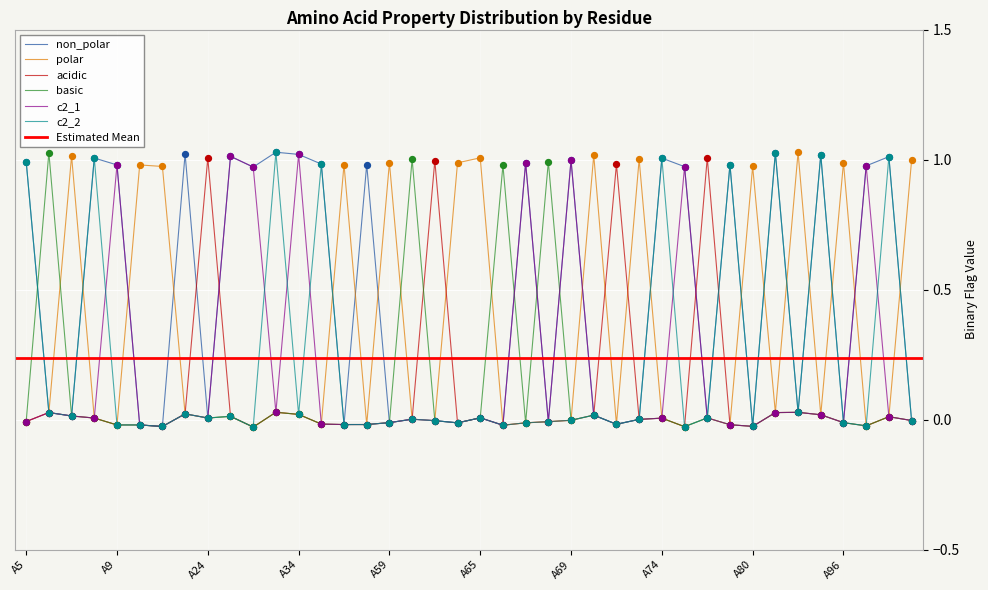

Which series has the largest total across all categories?

non_polar